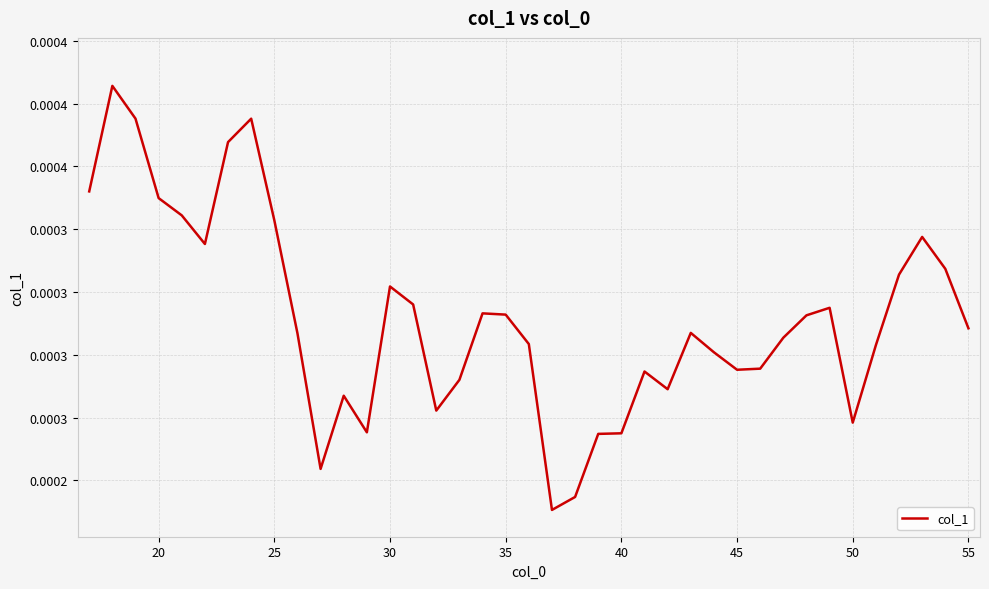

Does the chart display data point markers on the line(s)?

No